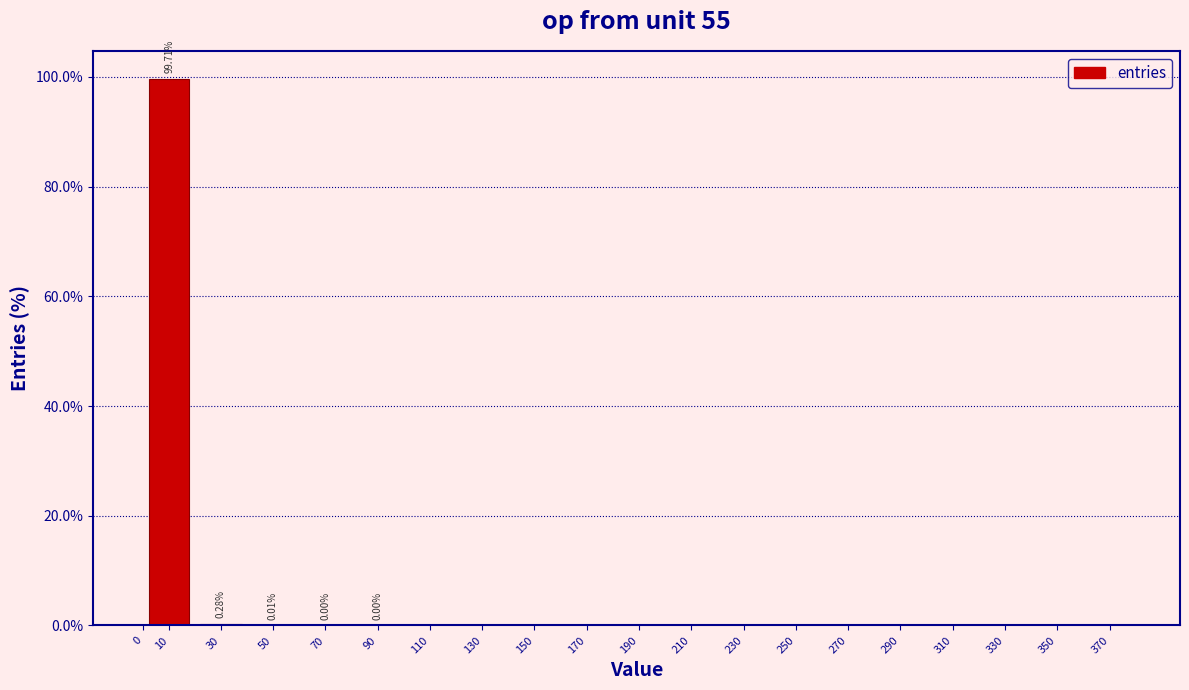

Are the bars horizontal?

No